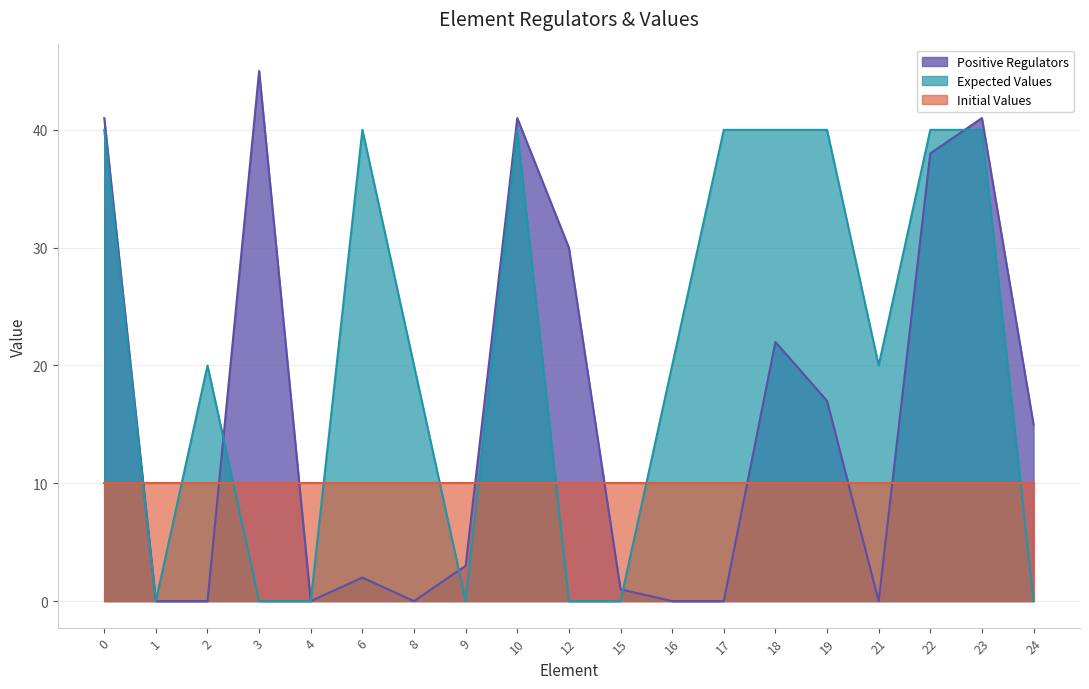

How many values in the Positive Regulators series exceed 3?

9